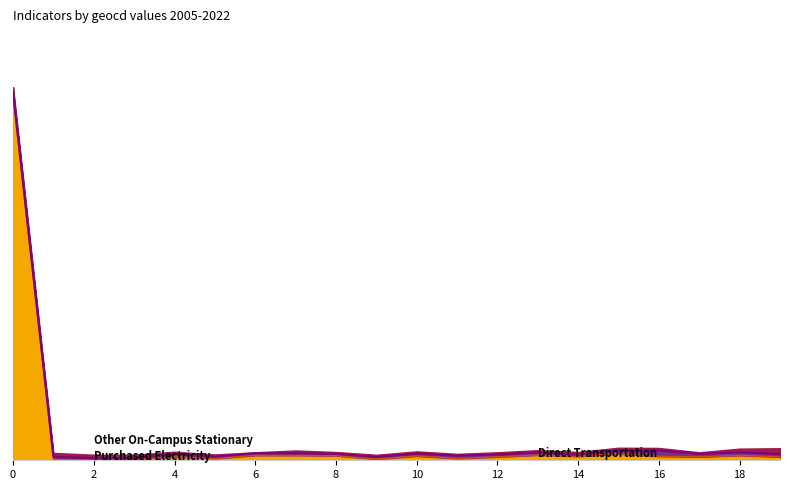

Does the chart display data point markers on the line(s)?

No